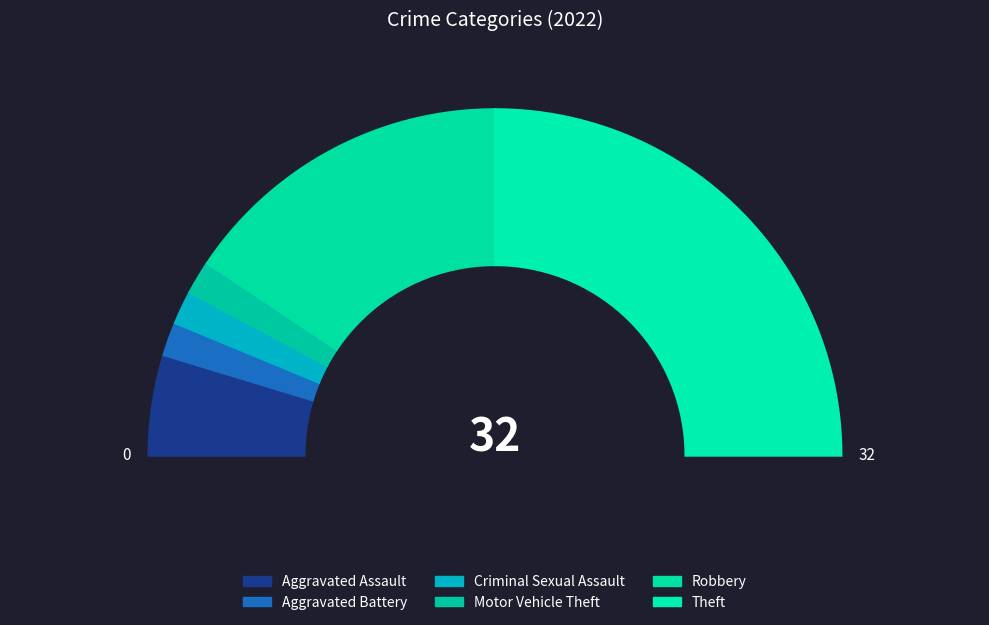

Count the number of slices in the pie.

6